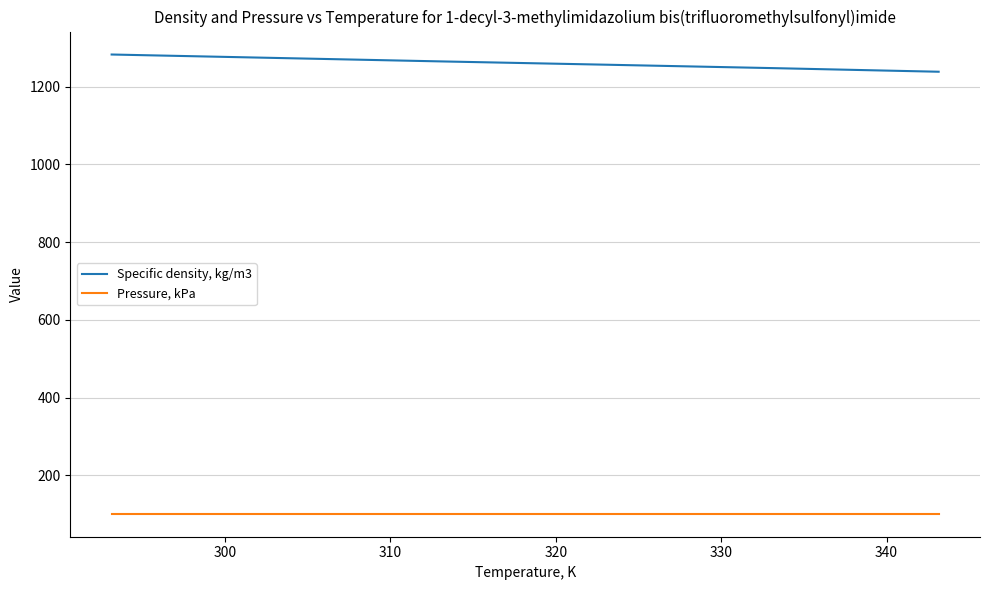

What is the difference between the maximum and minimum values in the Specific density, kg/m3 series?

44.3